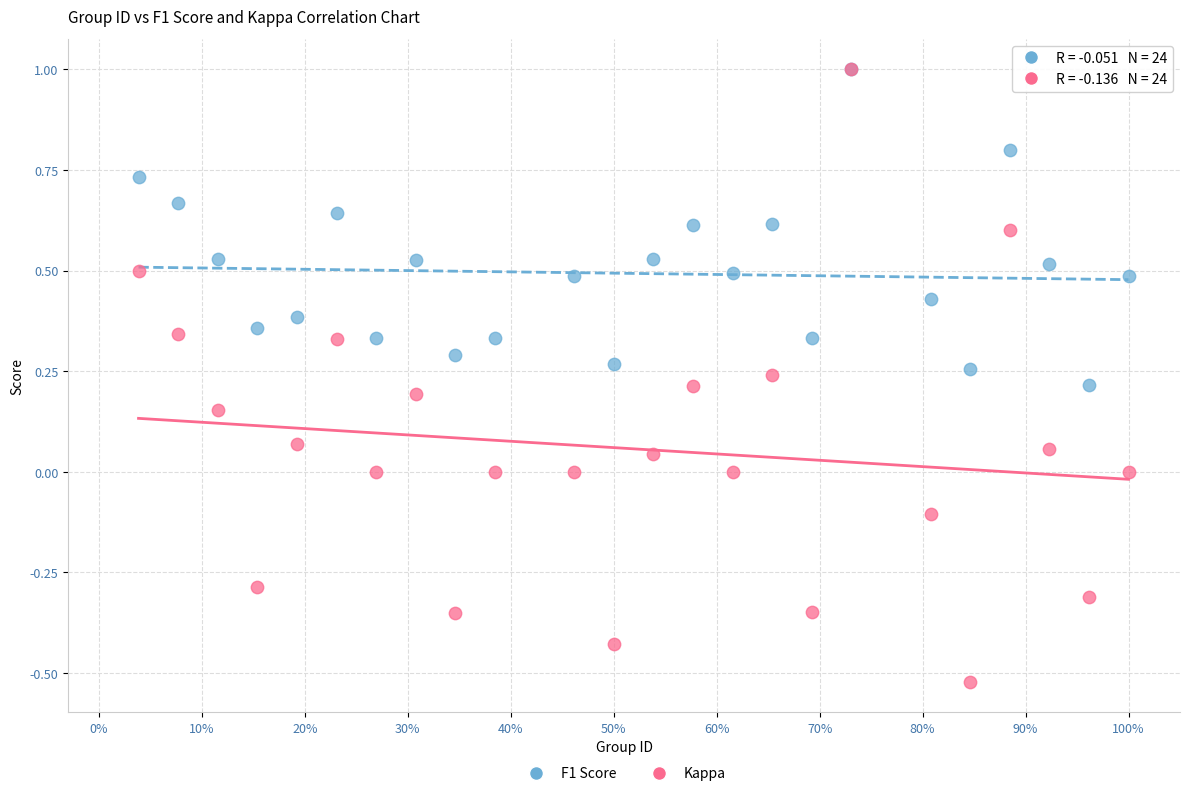

What are all the series names shown in the legend?

F1 Score, Kappa